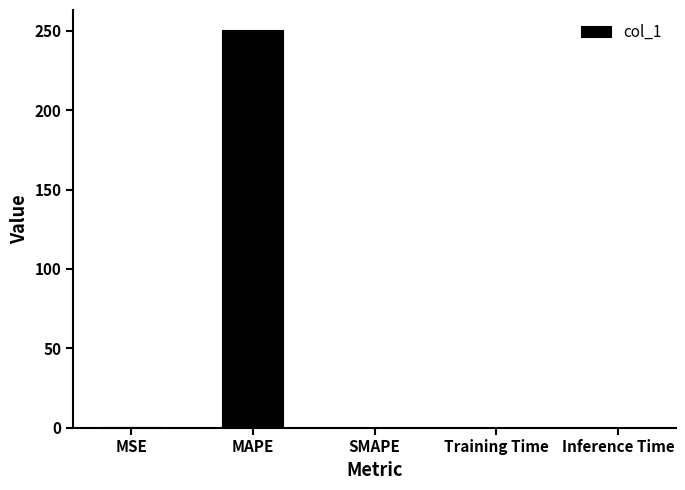

Is it true that the value at MAPE is 90.9?

False